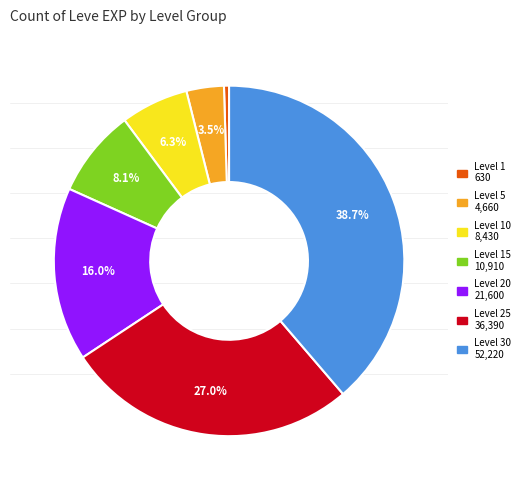

Which slice is the smallest?

Level 1